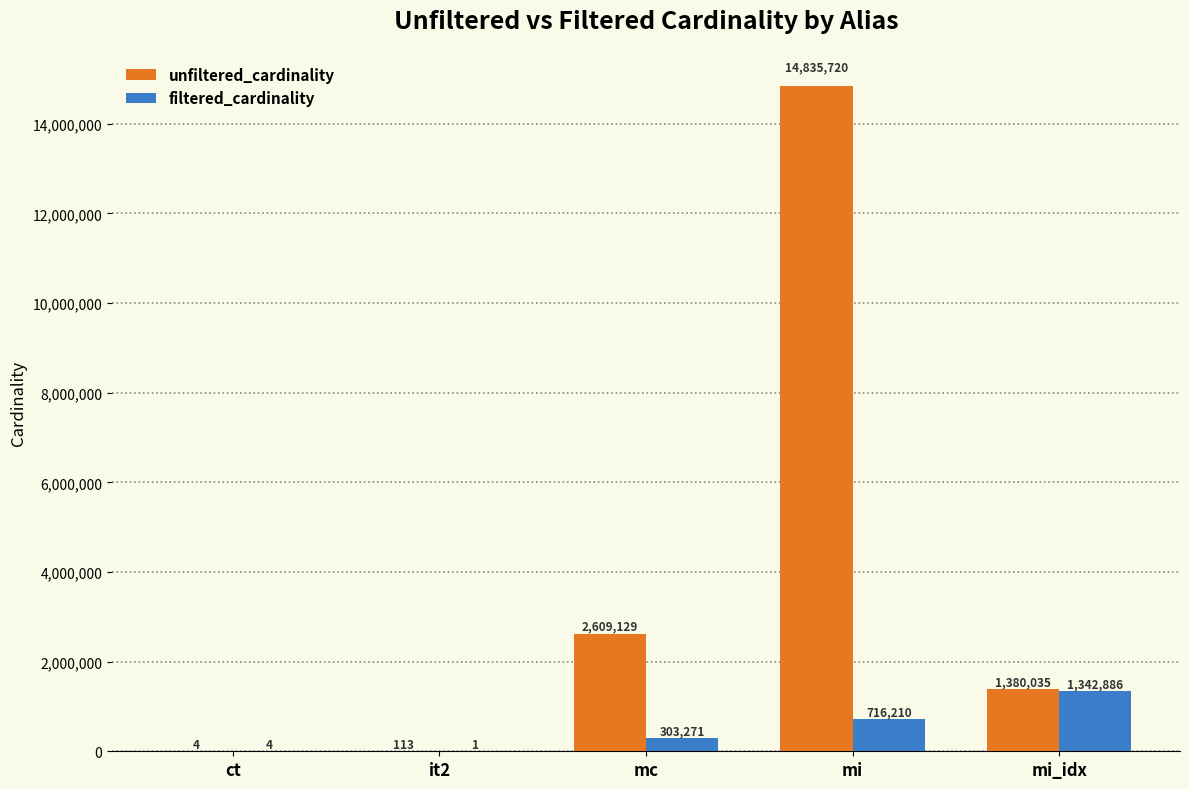

What is the sum of all filtered_cardinality values?

2362372